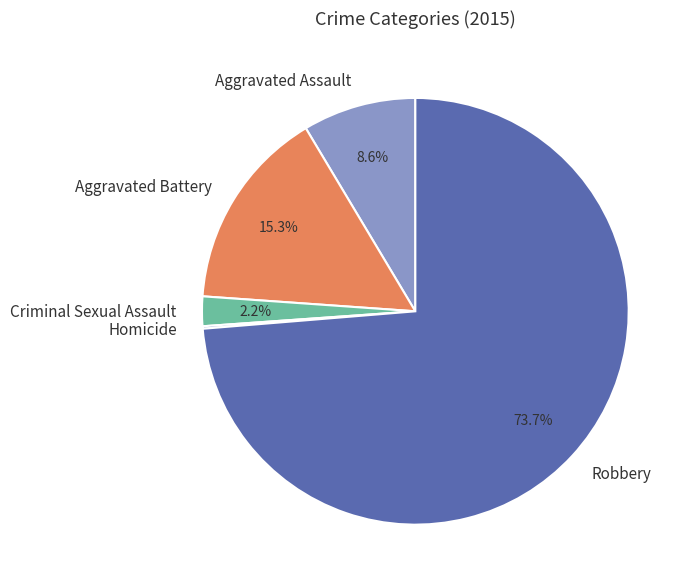

To the nearest percent, what is the combined percentage of Aggravated Assault and Criminal Sexual Assault?

11%